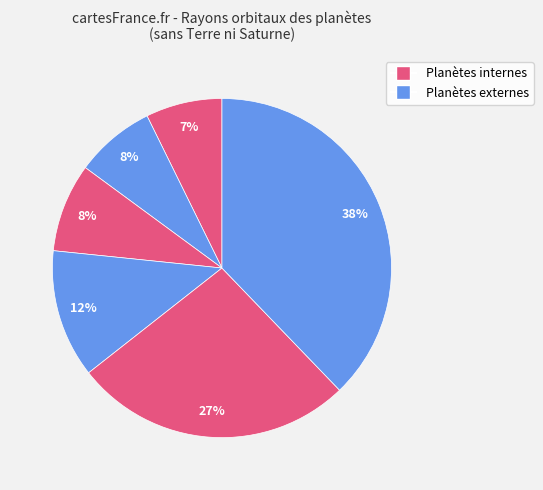

Count the number of slices in the pie.

6